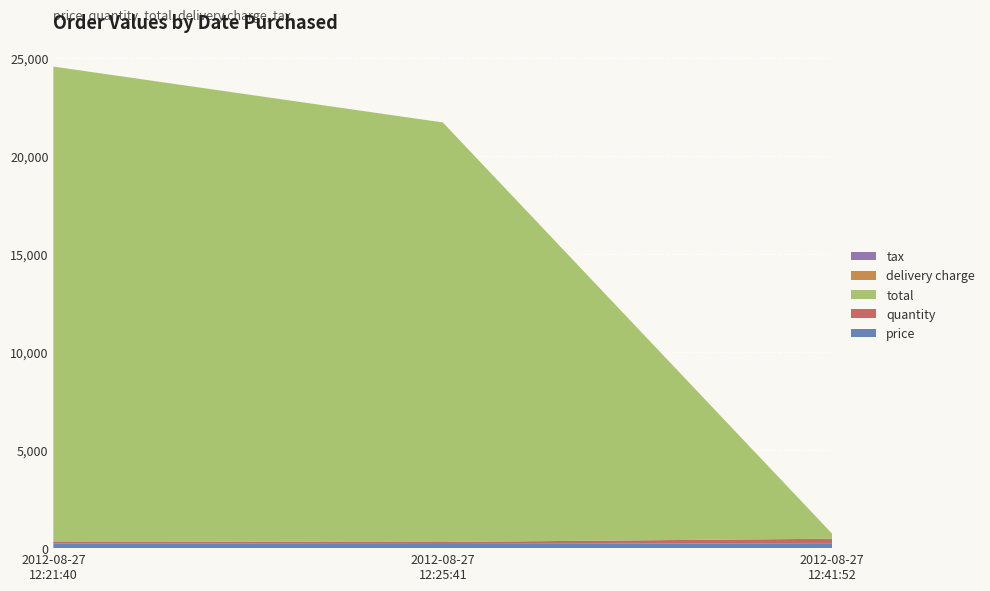

Reading right to left, what are all the values shown in this chart?

price: 251.3	213.8	242.0
quantity: 228.0	100.0	100.0
total: 251.3	21381.0	24200.0
delivery charge: 0.0	0.0	0.0
tax: 0.0	0.0	0.0